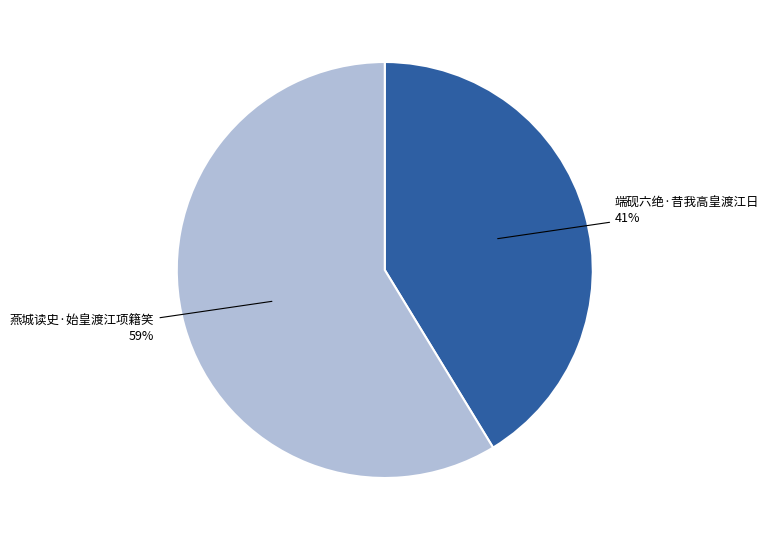

Count the number of slices in the pie.

2